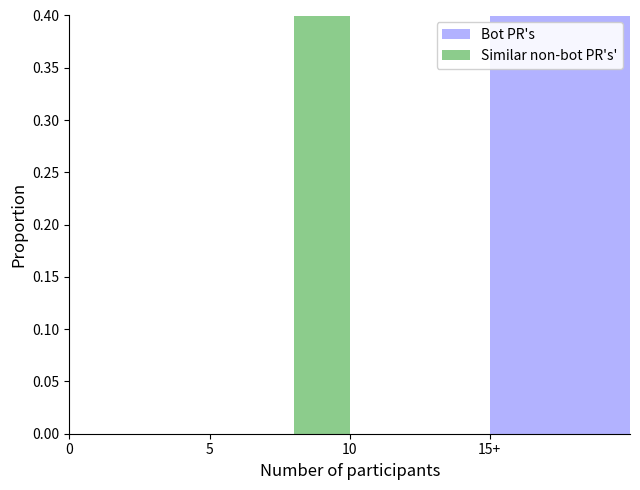

What is the highest value of the Similar non-bot PR's' series?

1